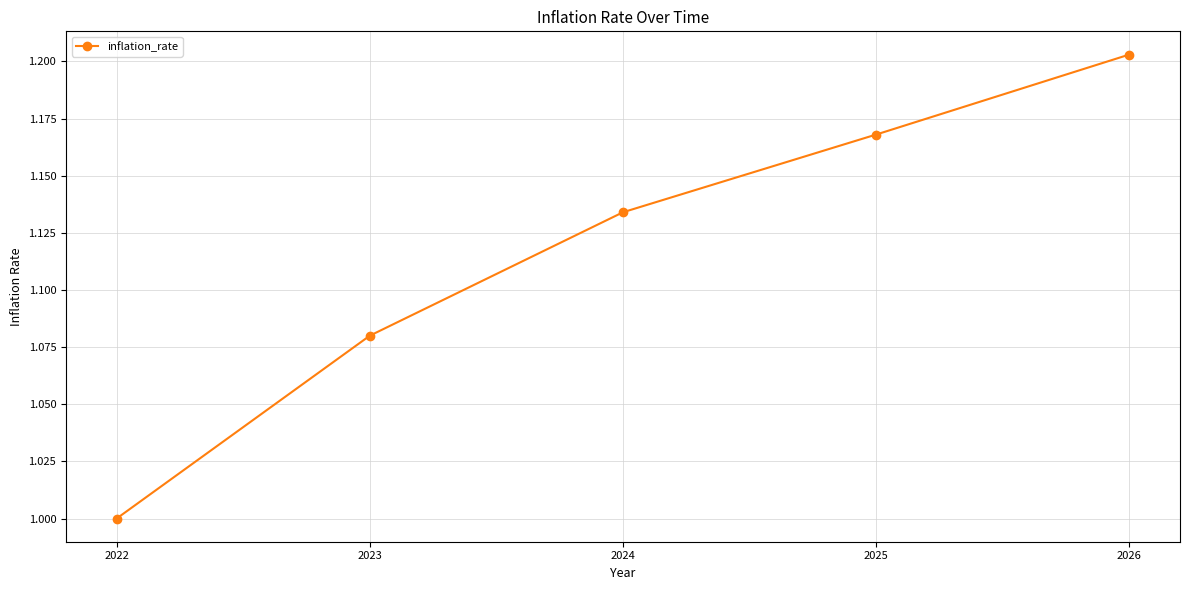

List the labels in order of value, smallest first.

2022, 2023, 2024, 2025, 2026